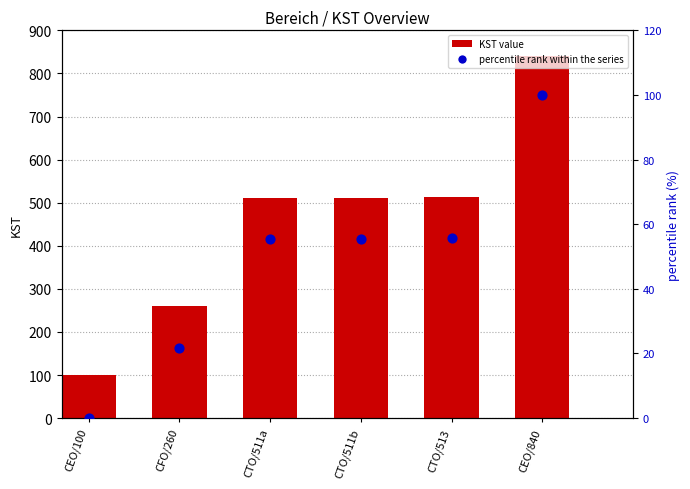

At how many categories does at least one series exceed 331?

4